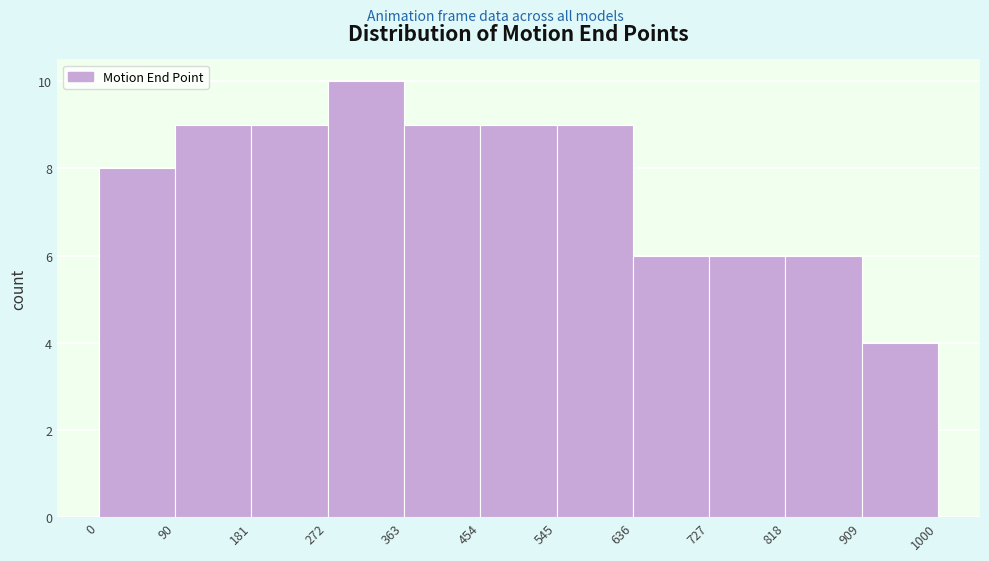

Reading left to right, list every bar in this chart as the range it spans on the x-axis followed by its height. The values are not printed on the chart, so give them approximately, as read against the axis.

0 to 90: 8
90 to 181: 9
181 to 272: 9
272 to 363: 10
363 to 454: 9
454 to 545: 9
545 to 636: 9
636 to 727: 6
727 to 818: 6
818 to 909: 6
909 to 1000: 4